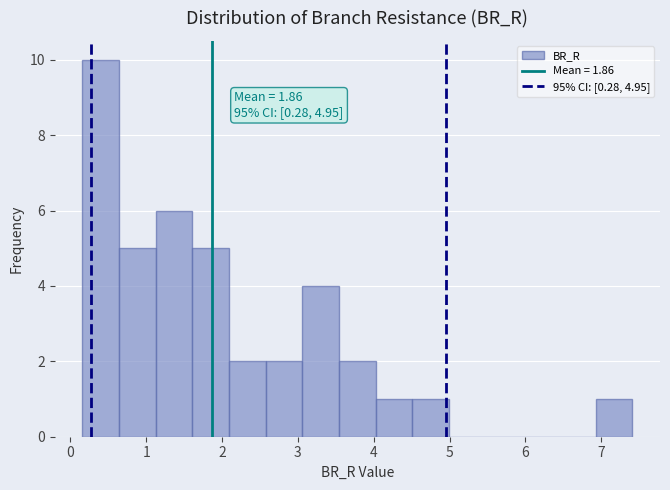

Which range on the x-axis has the tallest bar?

0.2 to 0.6